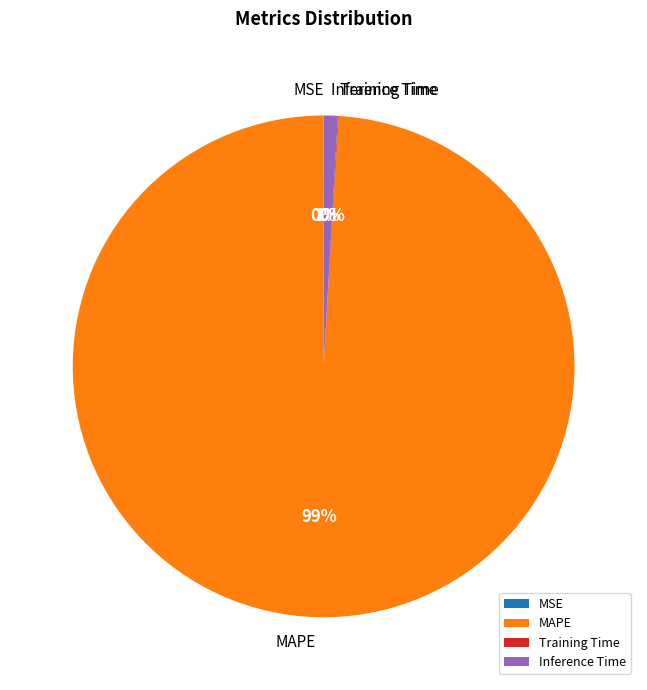

To the nearest percent, what portion does MAPE represent?

99%